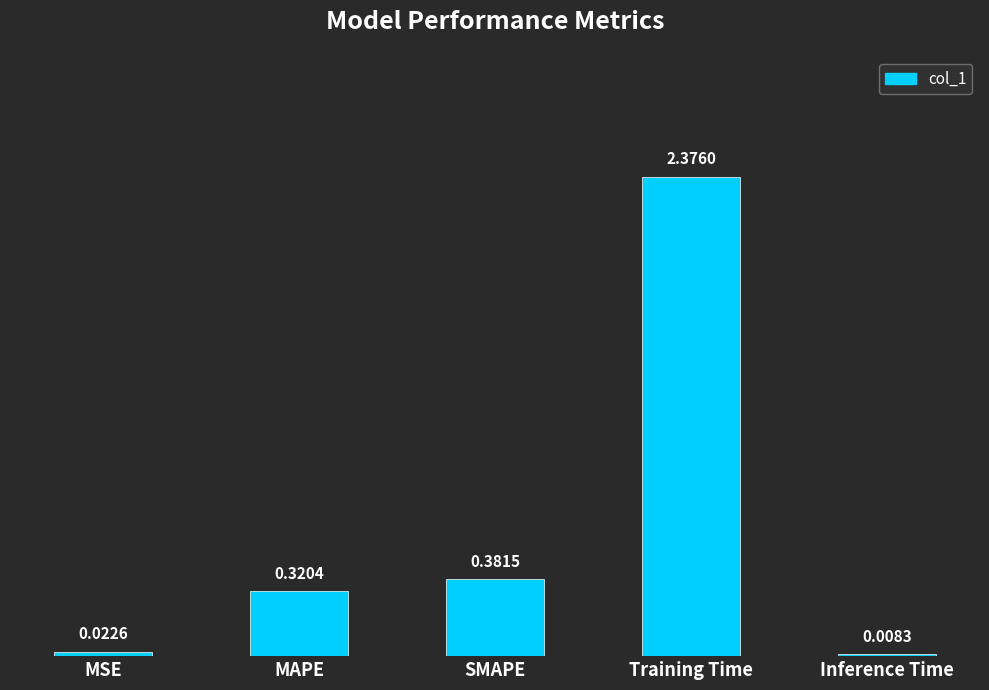

At which label is the value closest to 1?

SMAPE